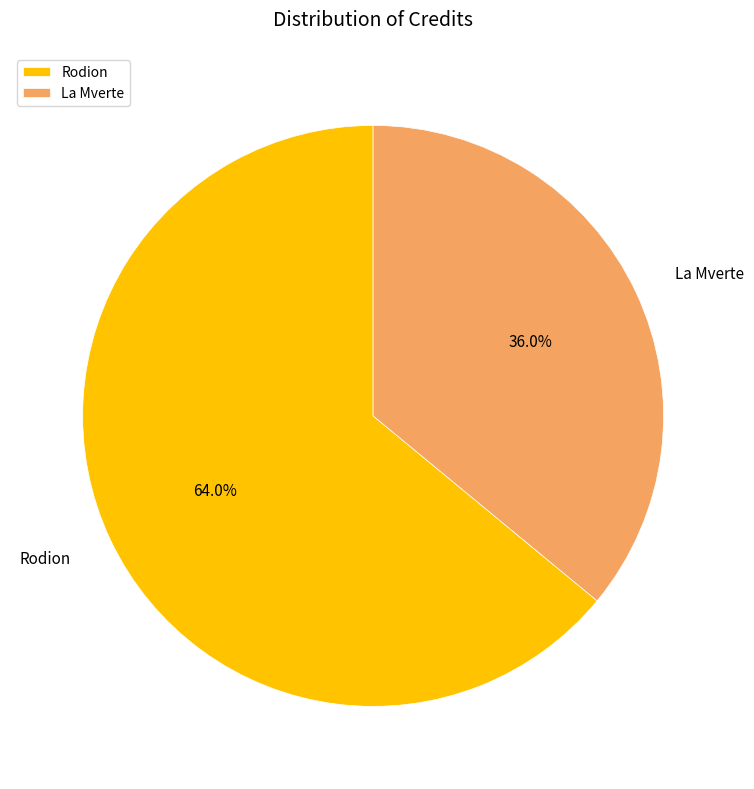

Does any single category account for the majority?

Yes